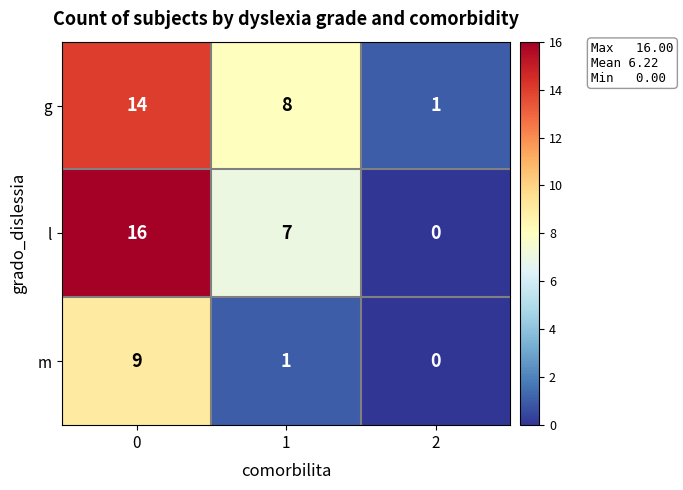

Reading right to left, list all the values displayed in this chart.

g: 2=1	1=8	0=14
l: 2=0	1=7	0=16
m: 2=0	1=1	0=9